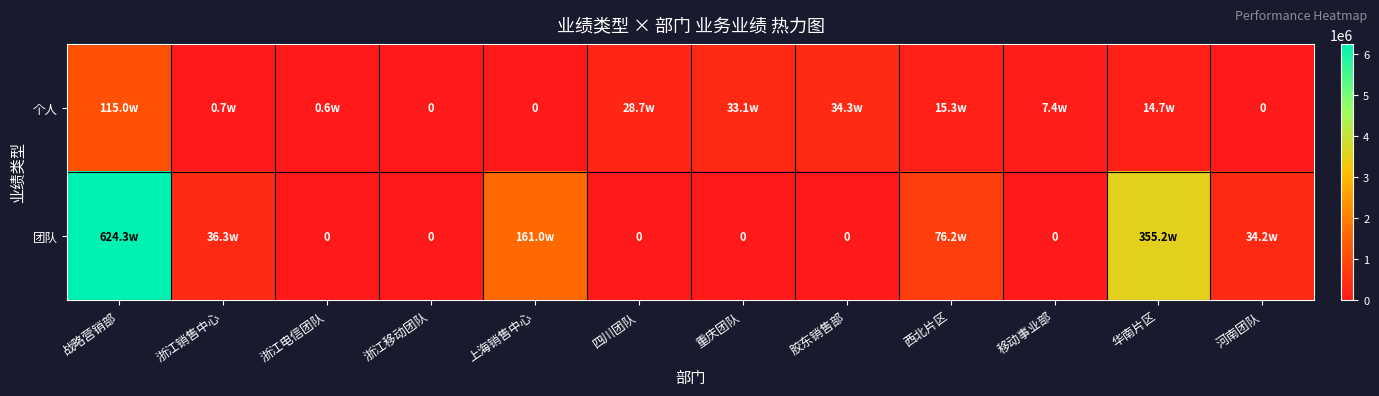

What value does the 个人 series have at 浙江电信团队?

5612.2